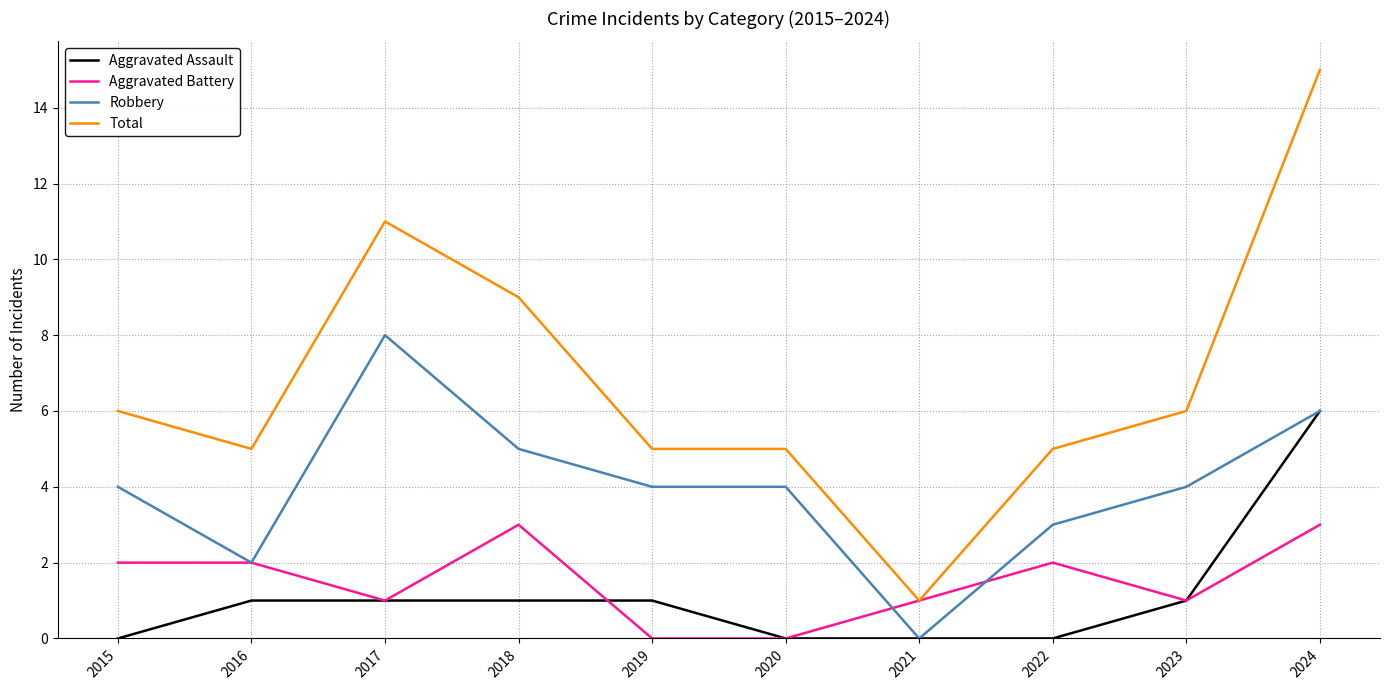

Read the Aggravated Assault value at 2018.

1